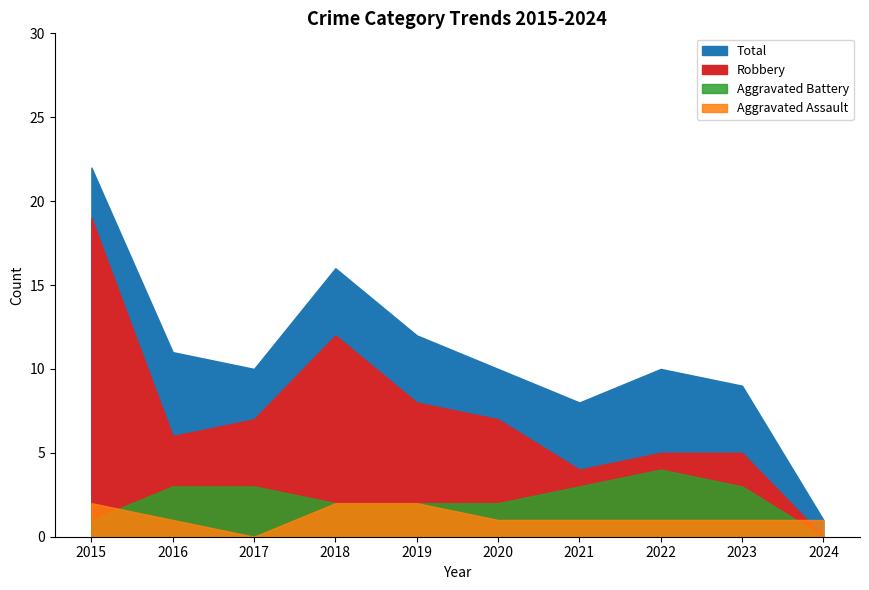

Is it true that Total equals 11 at 2016?

True